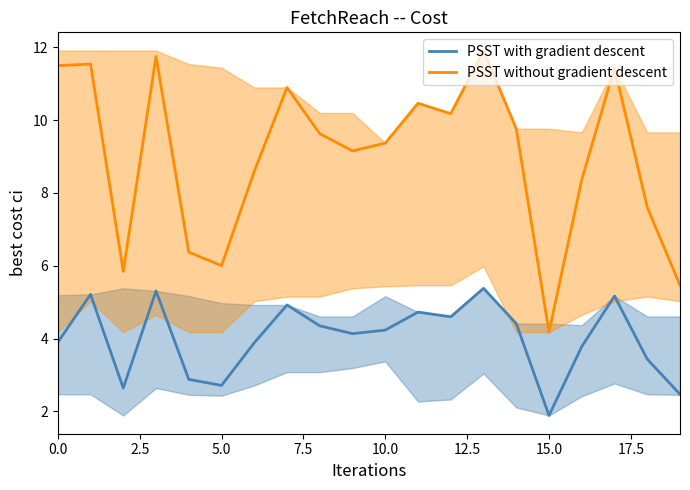

True or false: PSST with gradient descent and PSST without gradient descent cross at least once.

False